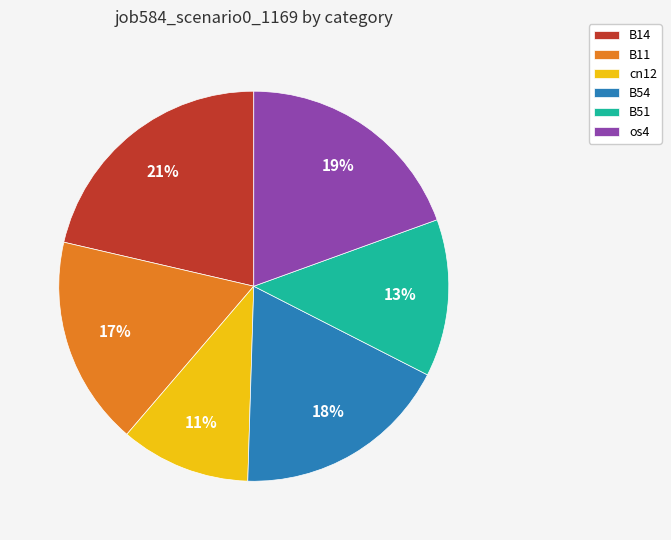

Combined, do os4 and cn12 account for over 50%?

No